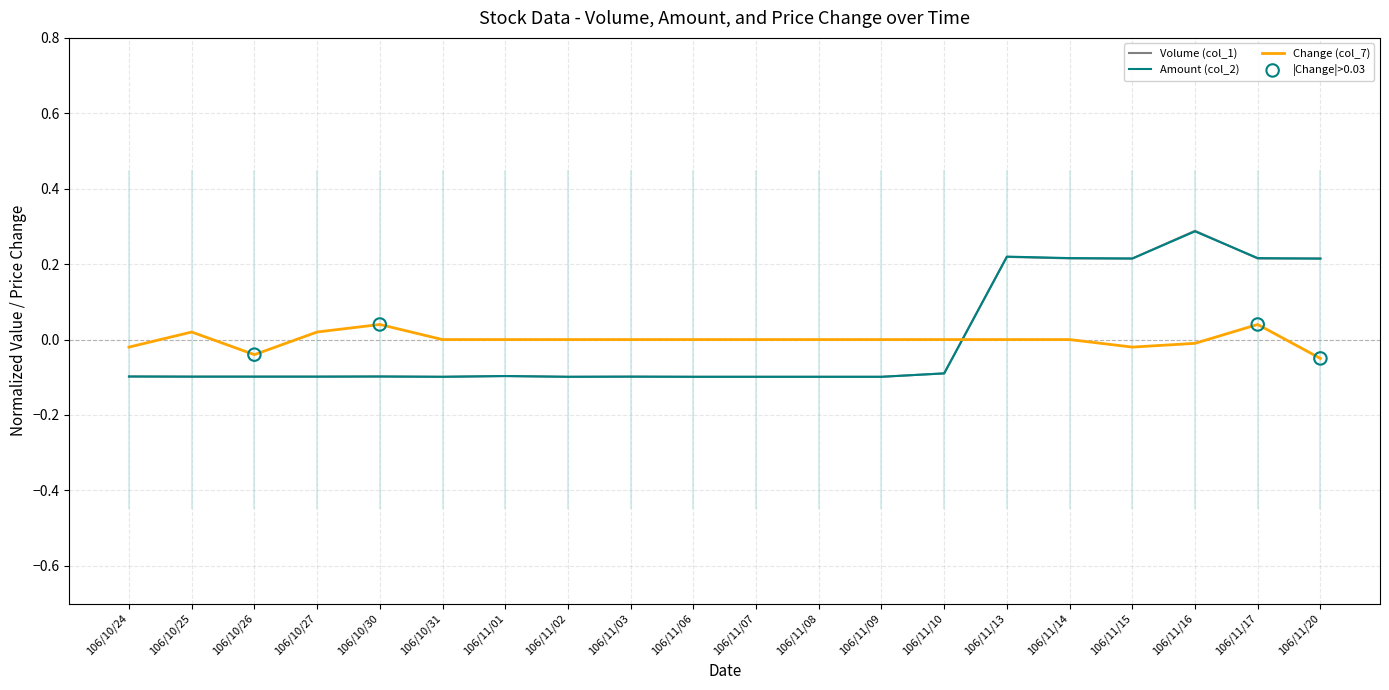

Which series contains the highest Y value?

Volume (col_1)